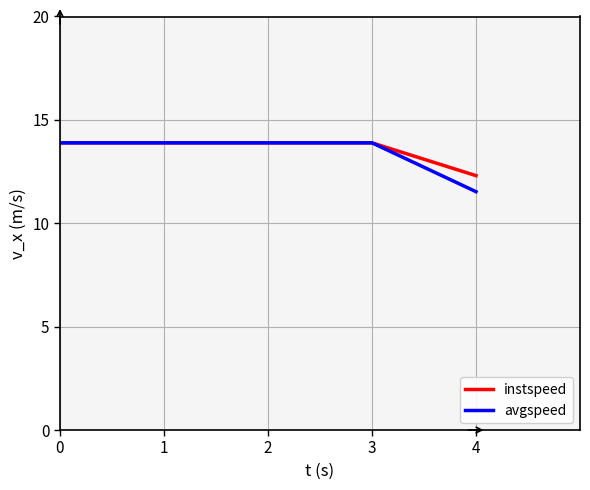

Does the chart have visible grid lines?

Yes